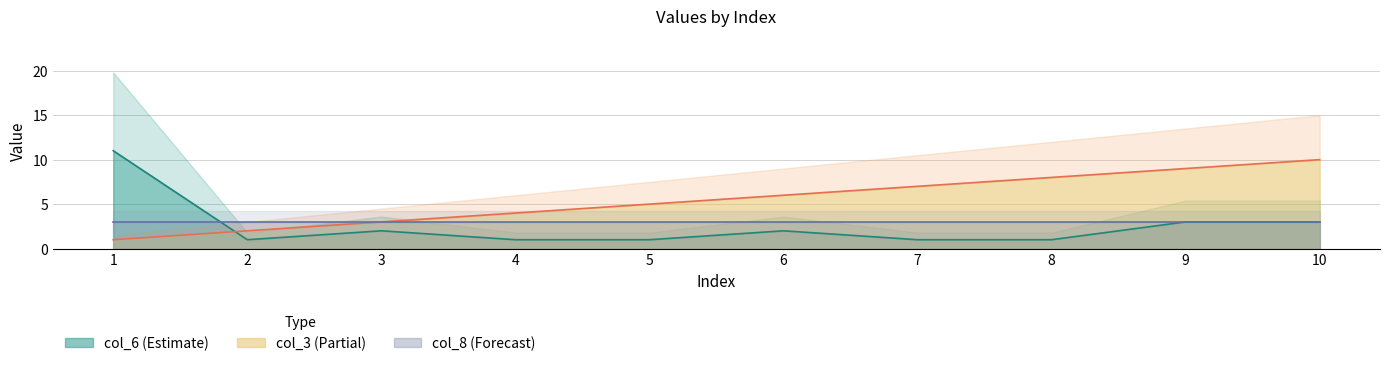

Is the value of col_3 at 3 greater than the value of col_6 at 10?

No